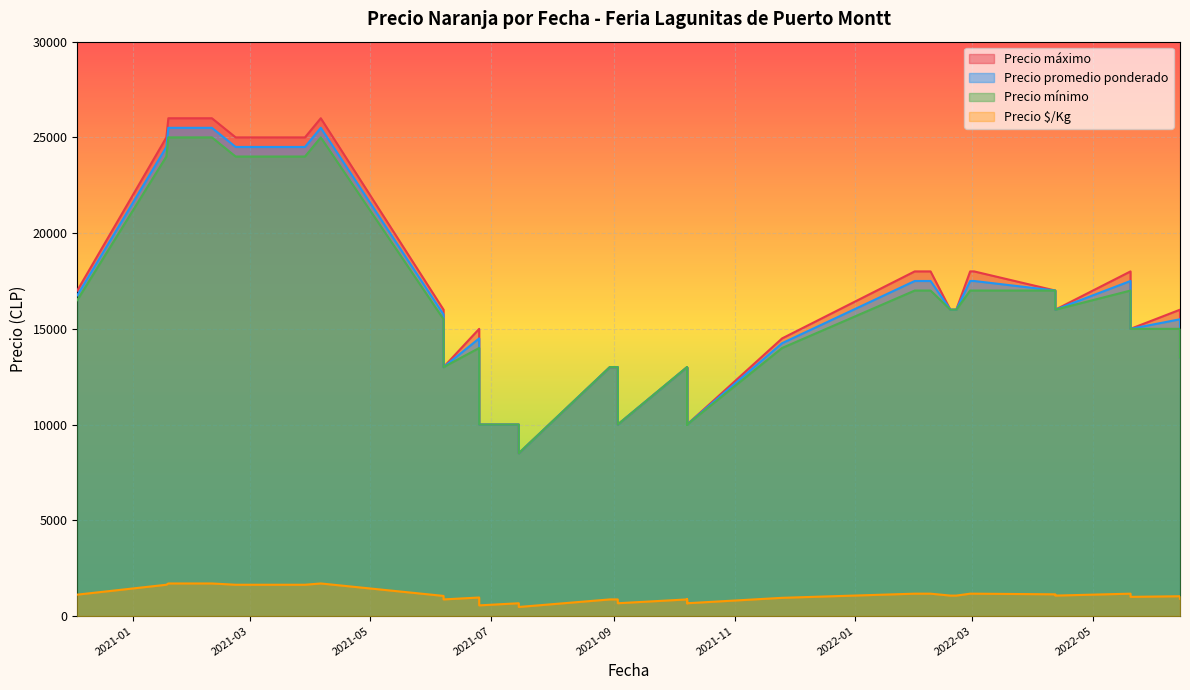

In Precio promedio ponderado, how many points are higher than both neighbors (excluding endpoints)?

10